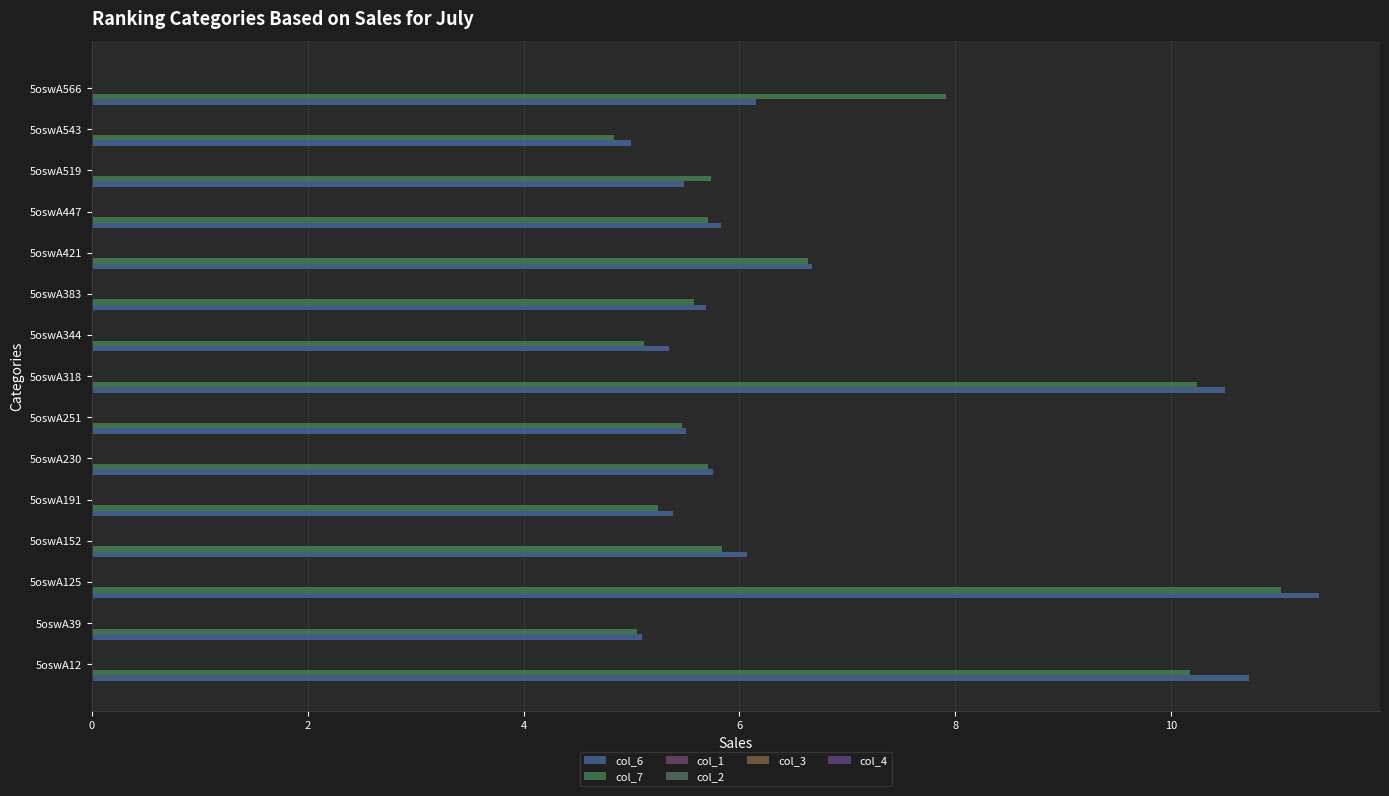

What is the value of the col_1 bar at the 8th from the left?

0.1